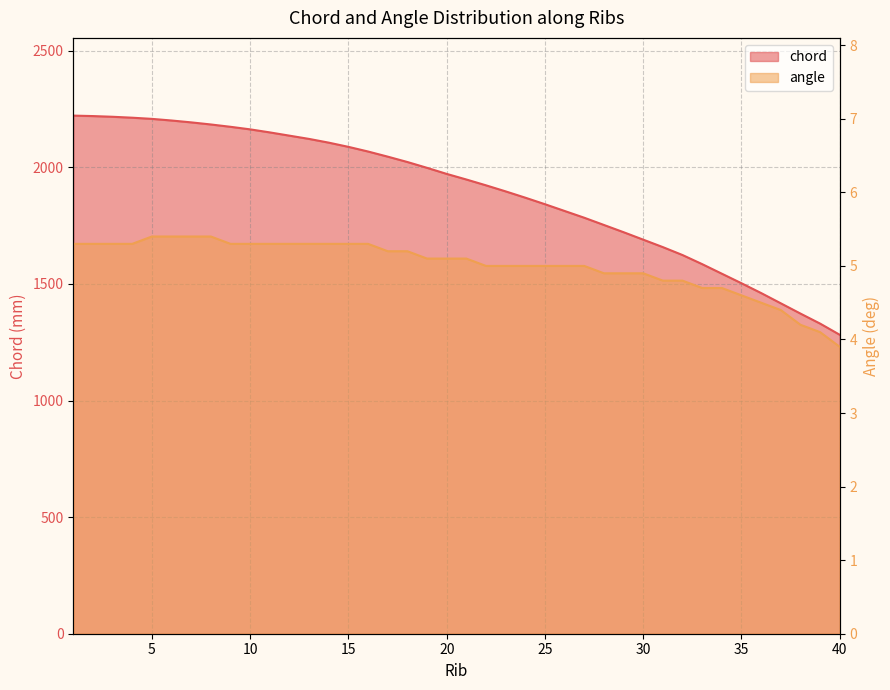

Reading left to right, list all the values displayed in this chart.

chord: 2222.0	2220.0	2217.0	2213.0	2208.0	2201.0	2193.0	2184.0	2174.0	2163.0	2150.0	2136.0	2122.0	2106.0	2088.0	2068.0	2046.0	2023.0	1998.0	1972.0	1948.0	1923.0	1897.0	1870.0	1842.0	1813.0	1784.0	1753.0	1722.0	1690.0	1658.0	1624.0	1585.0	1544.0	1503.0	1461.0	1417.0	1373.0	1330.0	1282.0
angle: 5.3	5.3	5.3	5.3	5.4	5.4	5.4	5.4	5.3	5.3	5.3	5.3	5.3	5.3	5.3	5.3	5.2	5.2	5.1	5.1	5.1	5.0	5.0	5.0	5.0	5.0	5.0	4.9	4.9	4.9	4.8	4.8	4.7	4.7	4.6	4.5	4.4	4.2	4.1	3.9